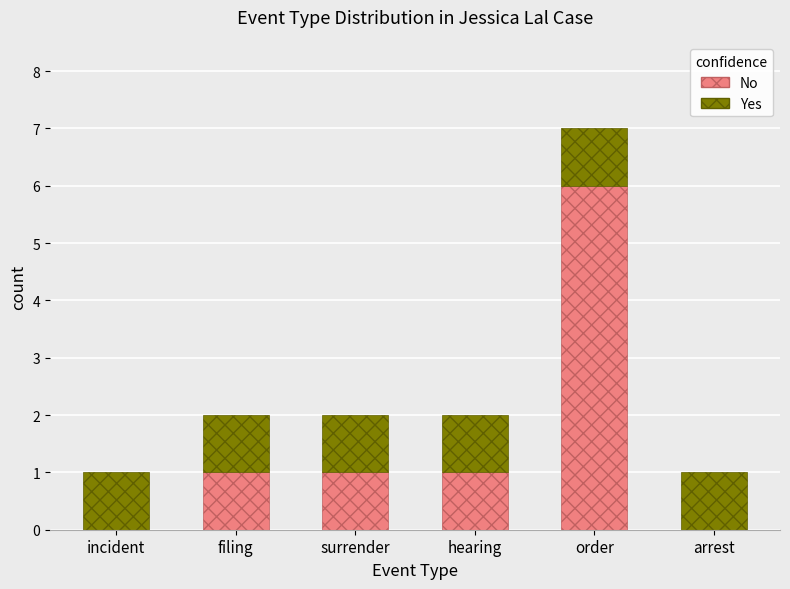

At which category is the sum across all series the highest?

order